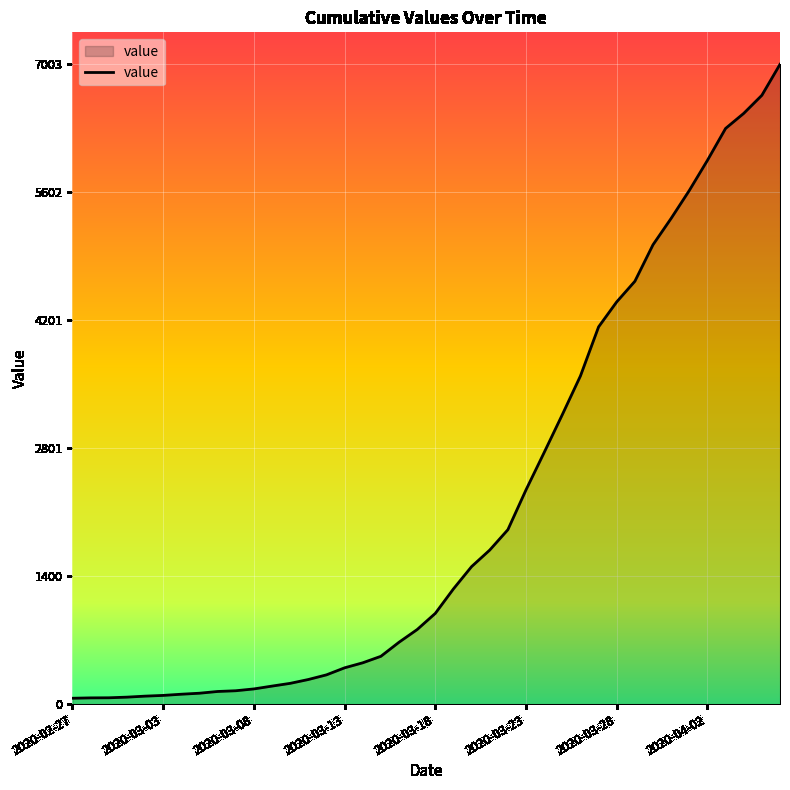

How many lines are shown in the chart?

1